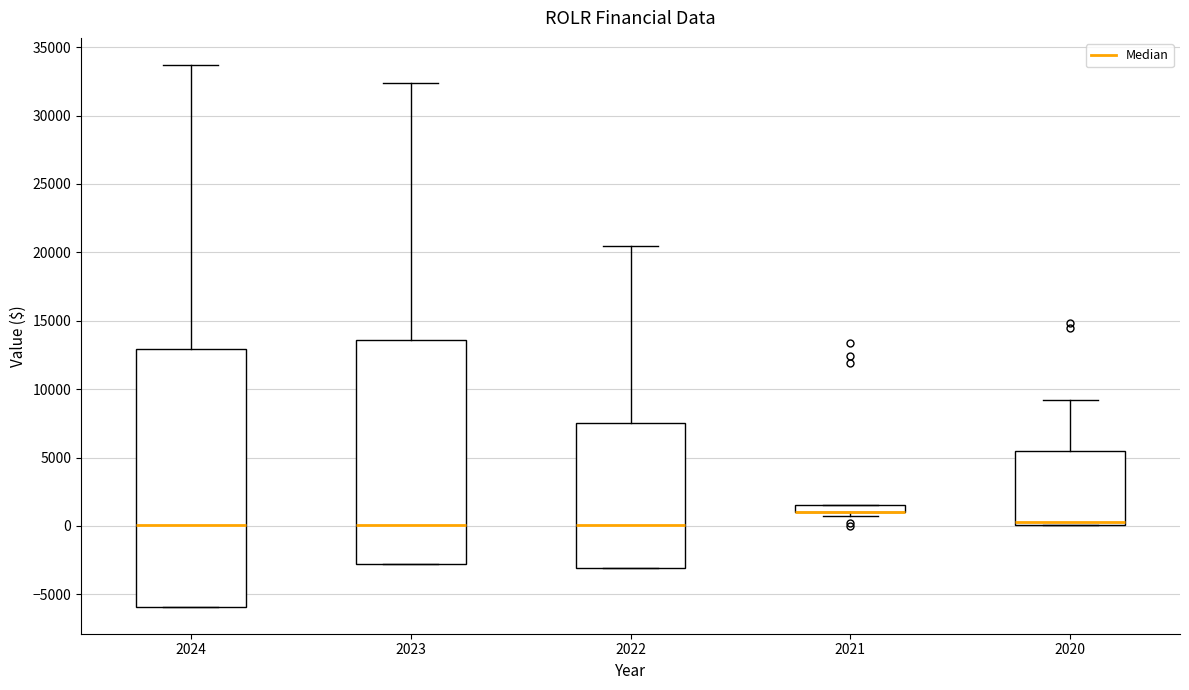

Where does the upper whisker of the box at x = 2022 end on the y-axis? The values are not printed on the chart, so give them approximately, as read against the axis.

20500